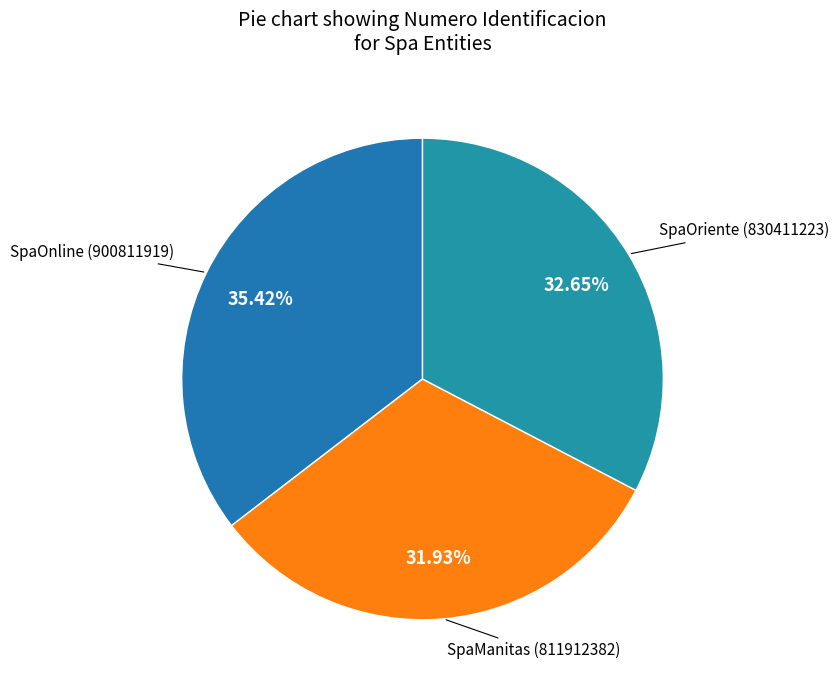

To the nearest percent, what is the combined percentage of SpaManitas and SpaOnline?

67%